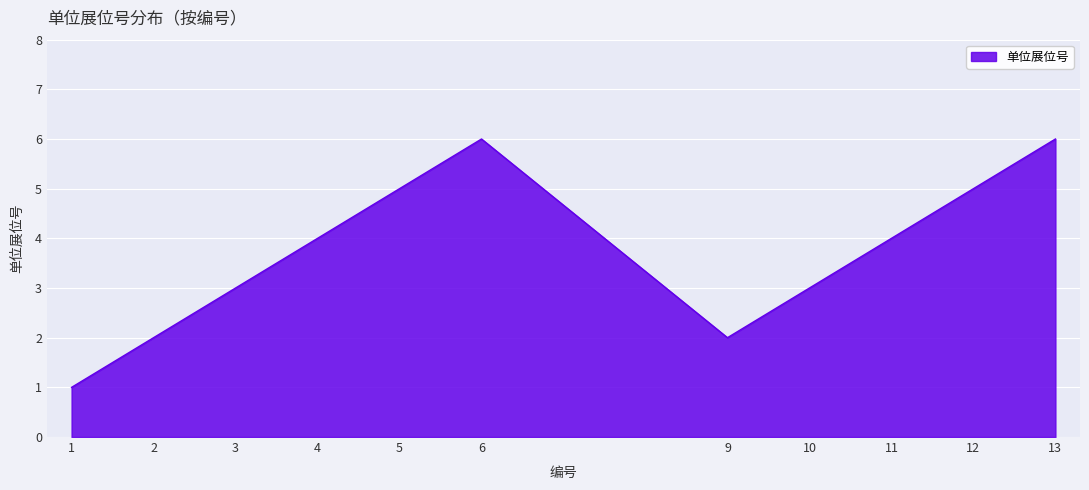

What is the sum of all values?

41